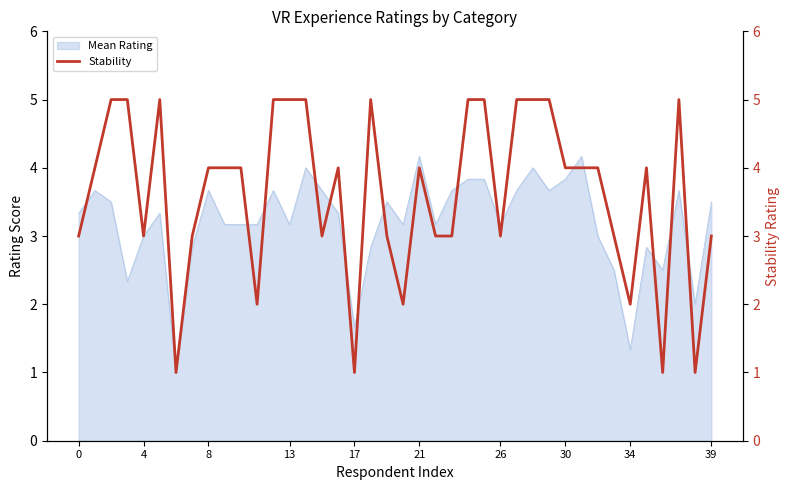

What is the greatest value displayed?

5